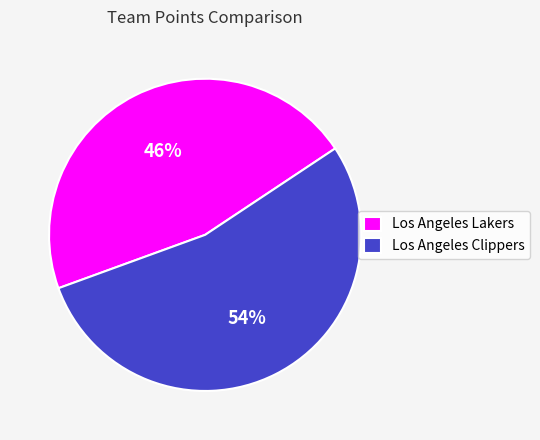

What is the smallest slice in the pie chart?

Los Angeles Lakers